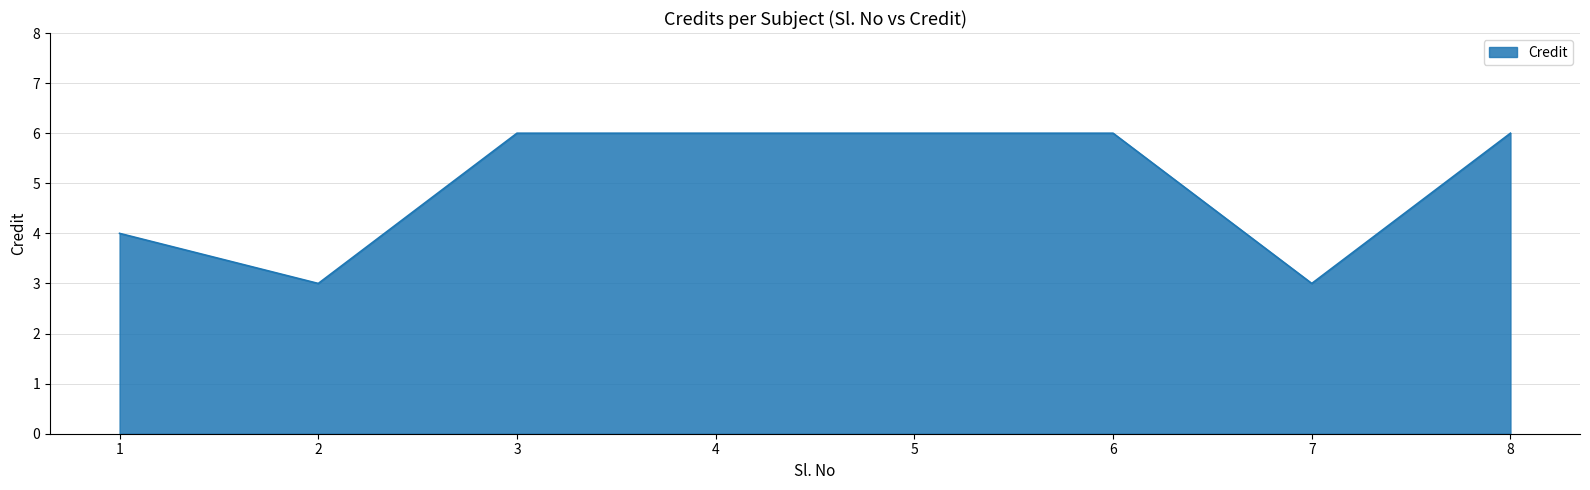

How many values are below 6?

3